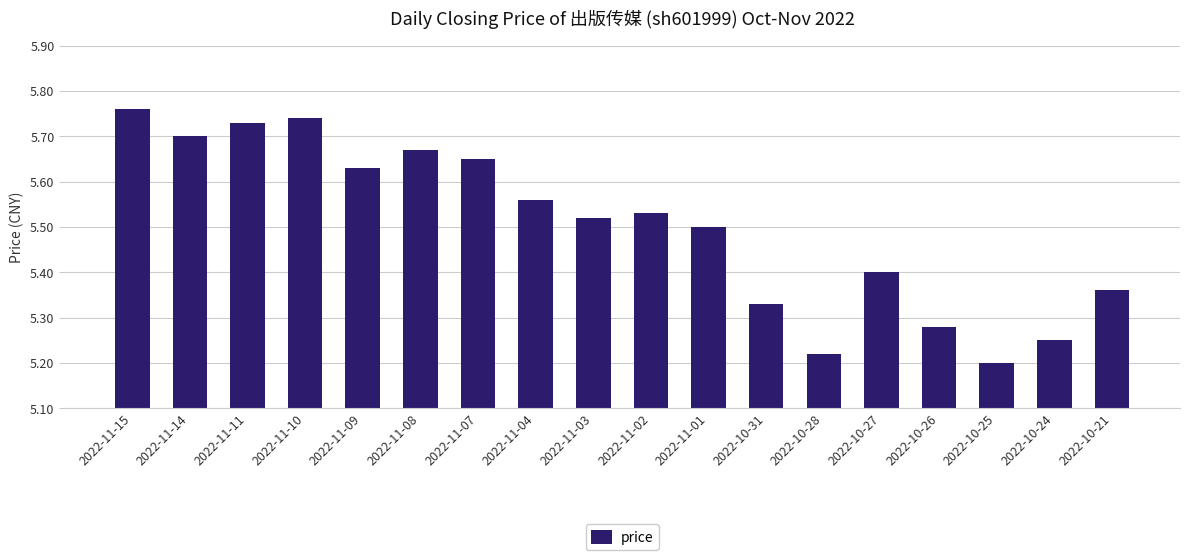

Where is the data nearest to the value 5?

2022-10-25